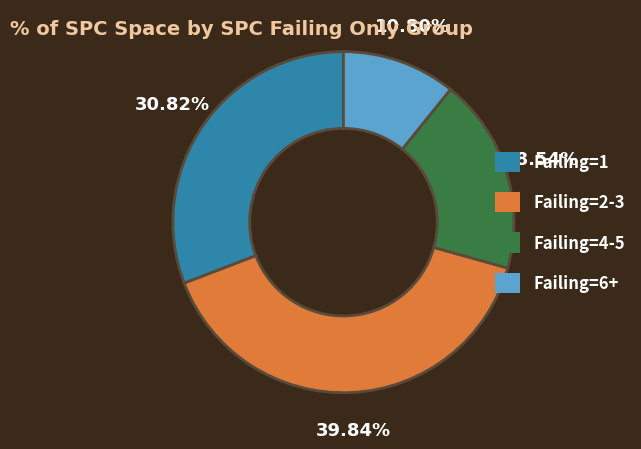

Is there any slice that represents more than half of the pie?

No